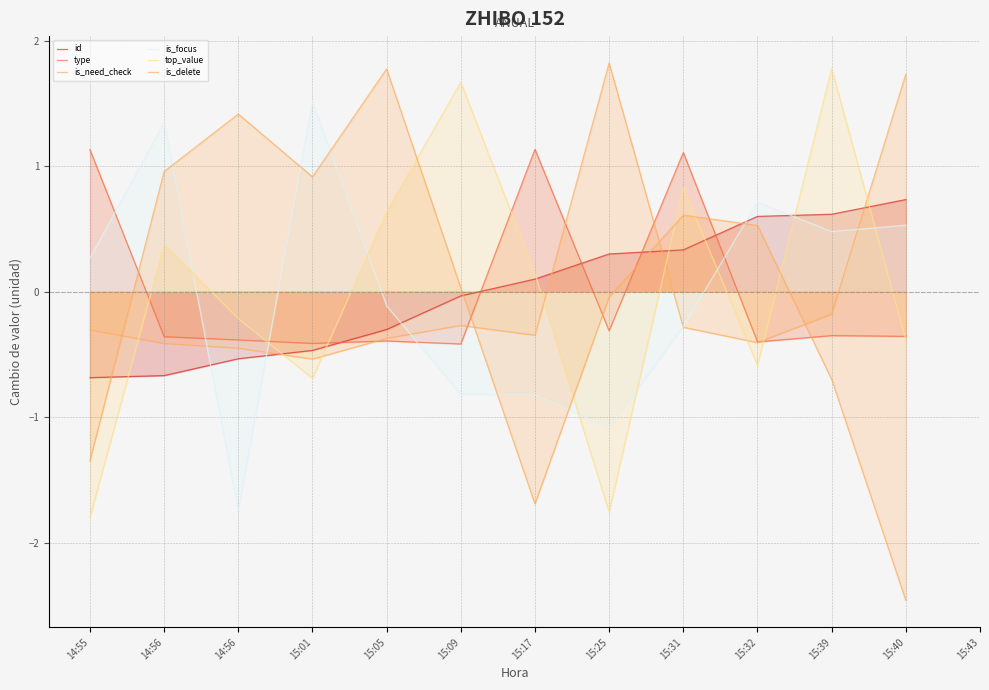

How many times do is_delete and id cross each other?

4